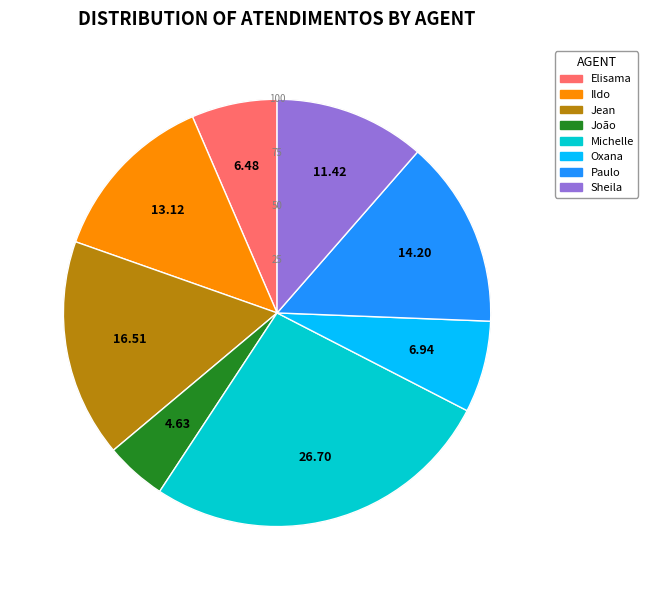

Count the number of slices in the pie.

8